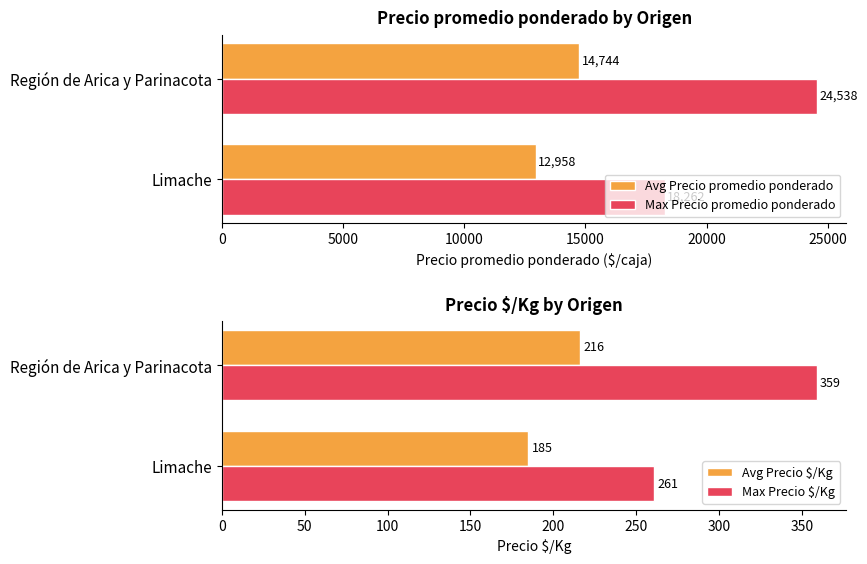

Which series has the largest total across all categories?

Max Precio promedio ponderado